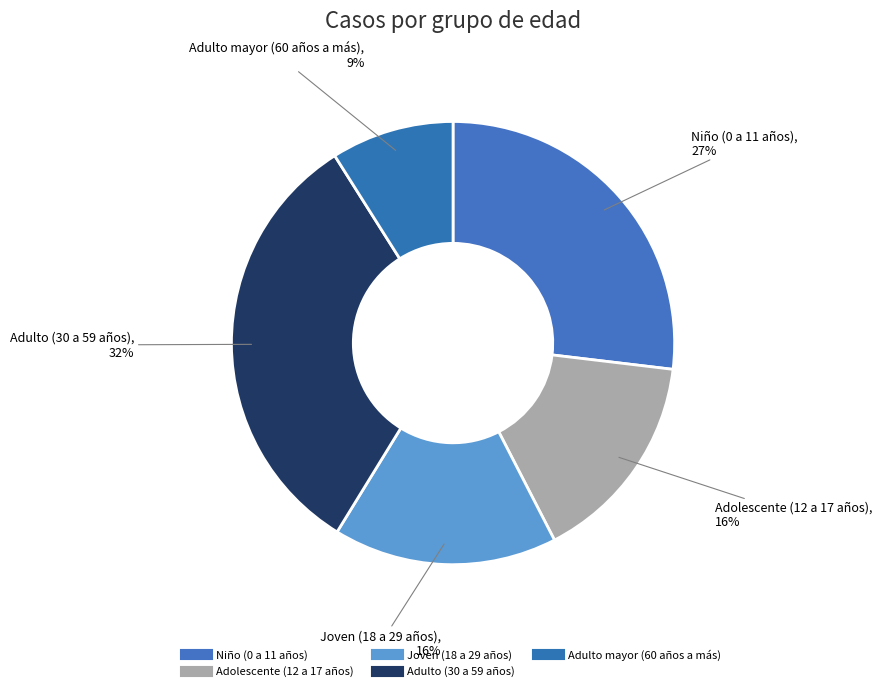

Is it true that Adolescente (12 a 17 años) is 16% of the pie?

True